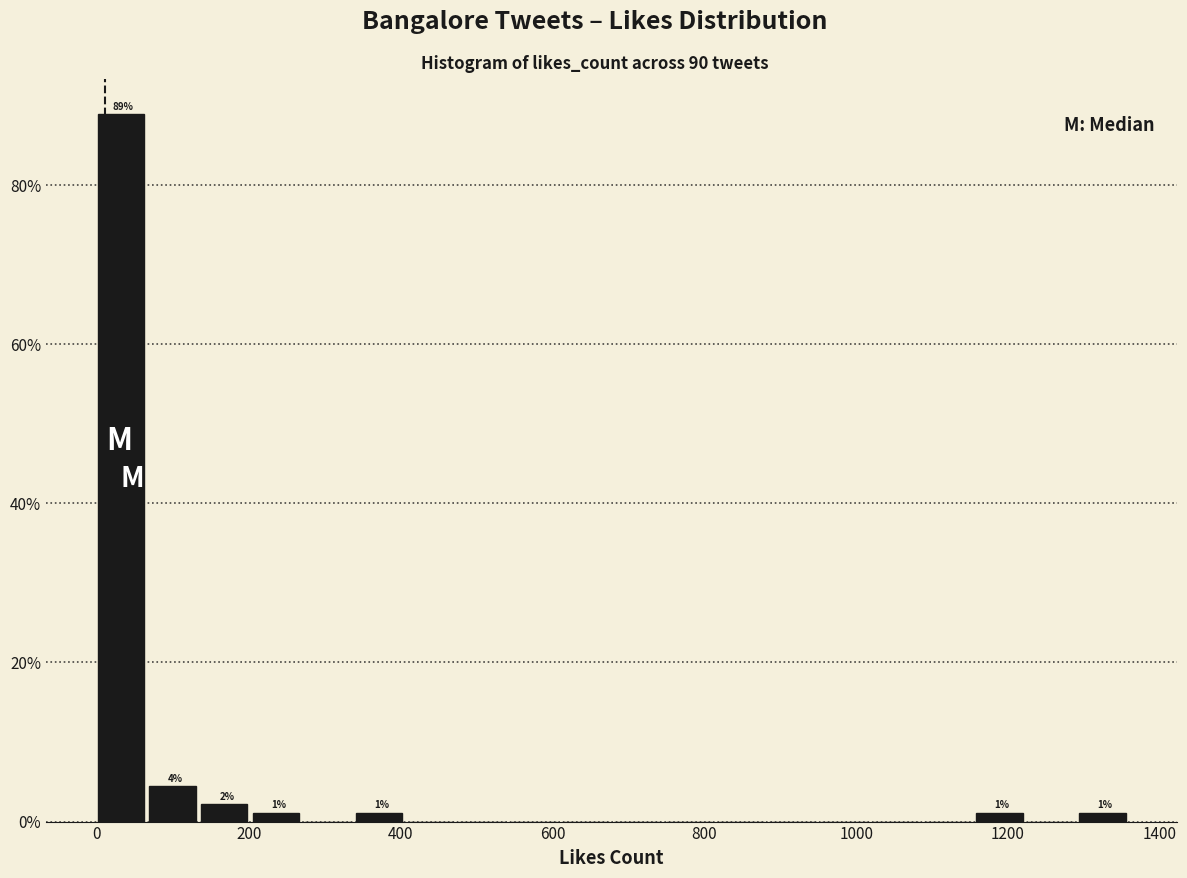

Around what value on the x-axis is the tallest bar? Give the approximate position of its centre, as read against the axis.

40